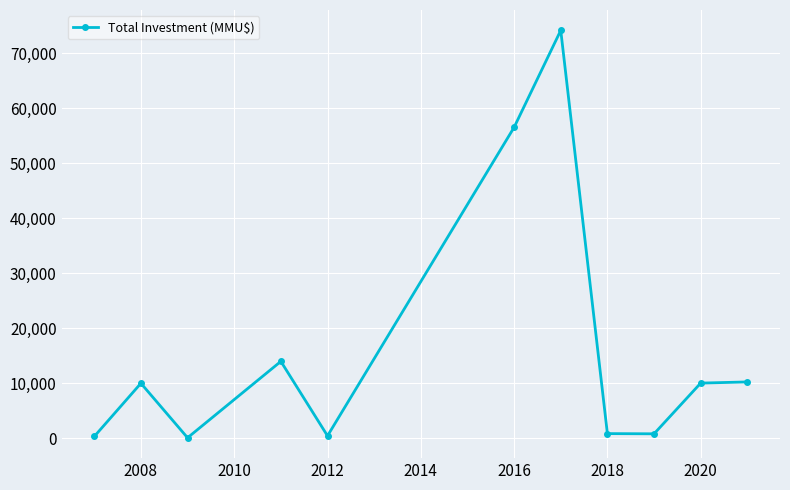

What is the difference between the maximum and minimum values?

74150